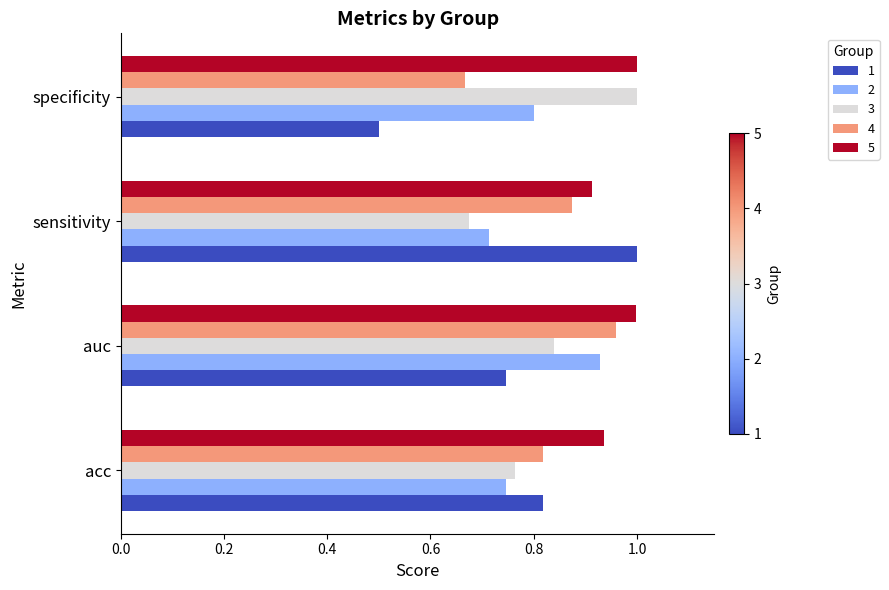

How many data points does each series have?

4